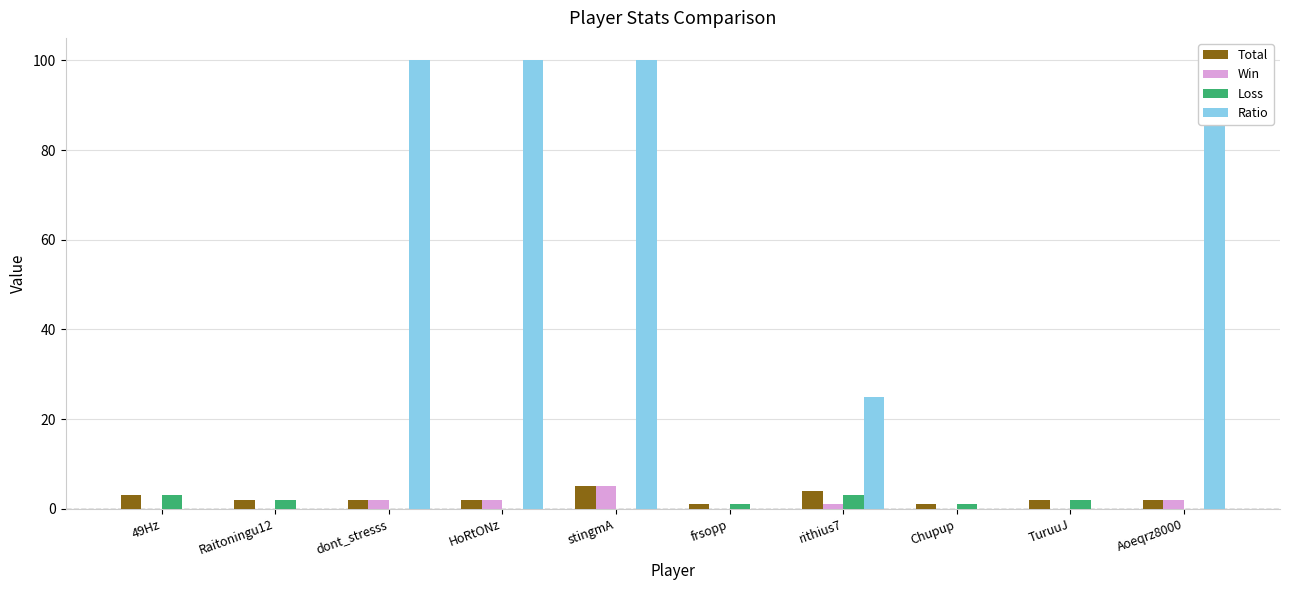

True or false: Loss has a value of 2 at Raitoningu12.

True